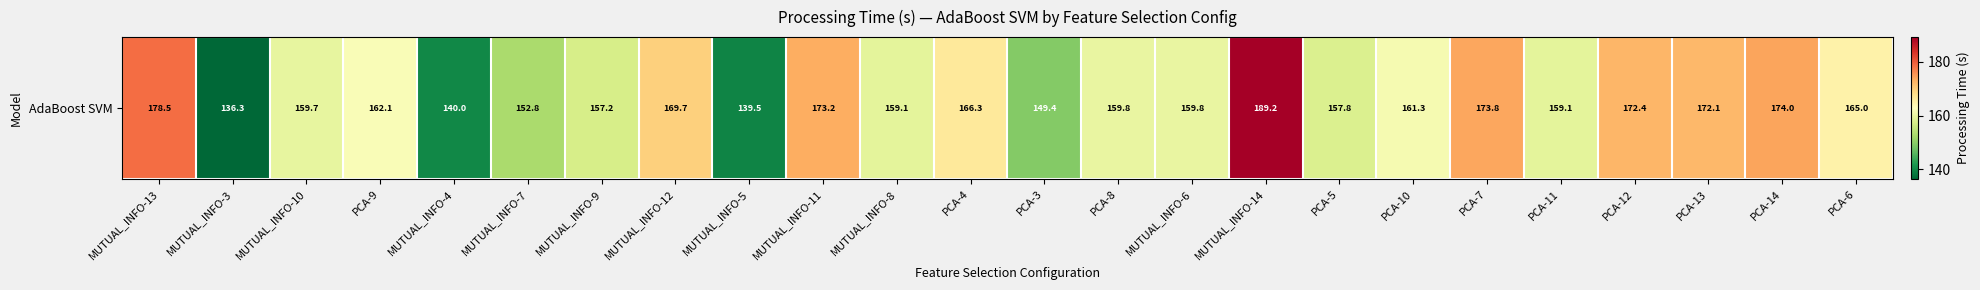

Is it true that the value at PCA-6 is 86.8?

False